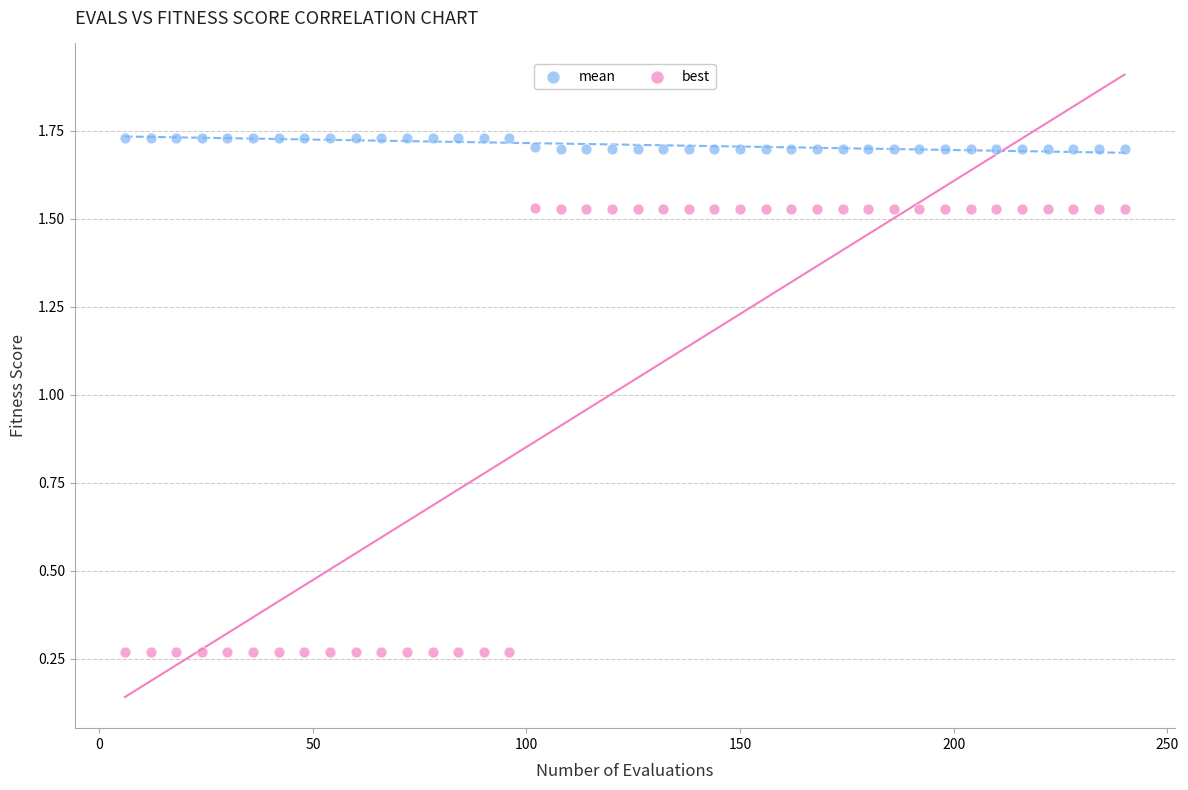

Across all data points, what is the range of X values (max minus min)?

234.0